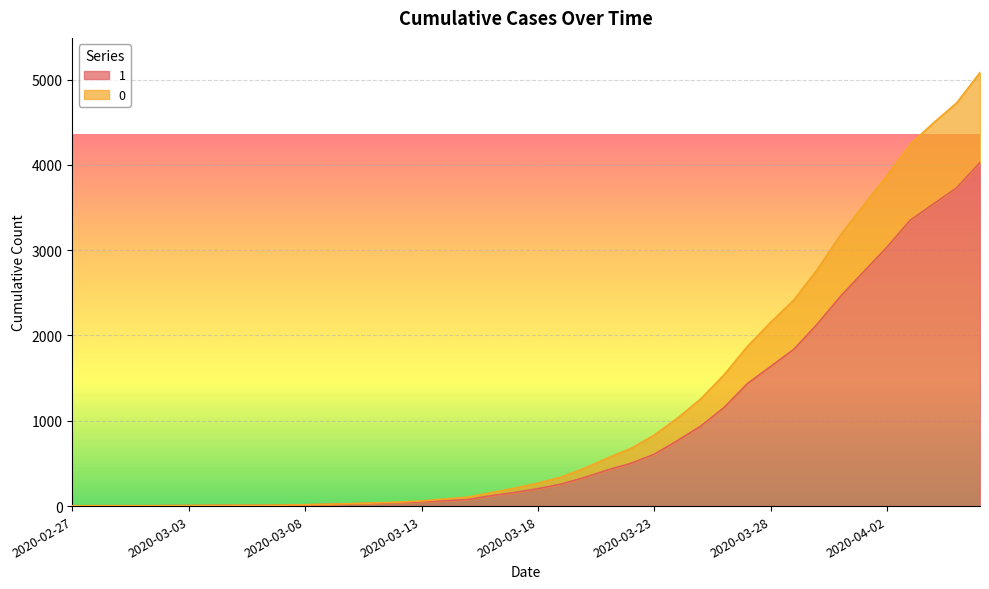

At which label does 0 reach its peak?

2020-04-06